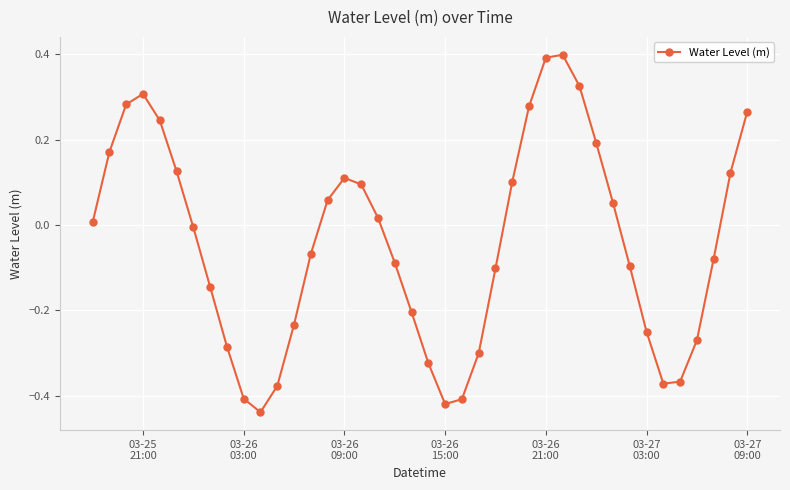

How many values are above zero?

19